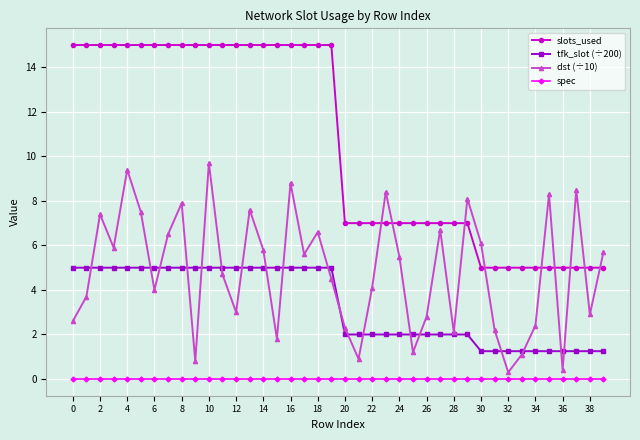

Which series has the widest spread of values?

slots_used